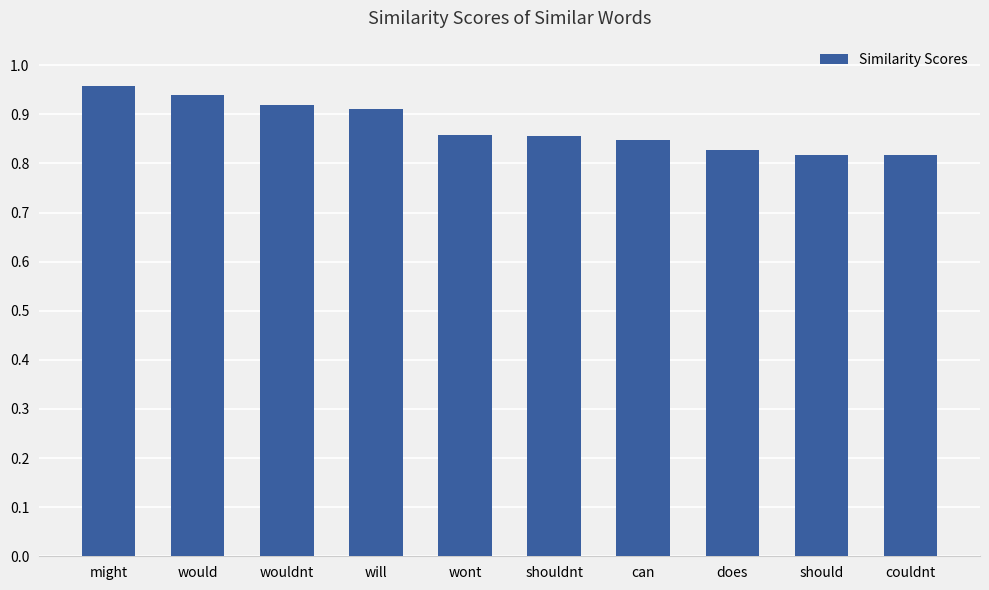

Count the values in the range 0 to 1.

10